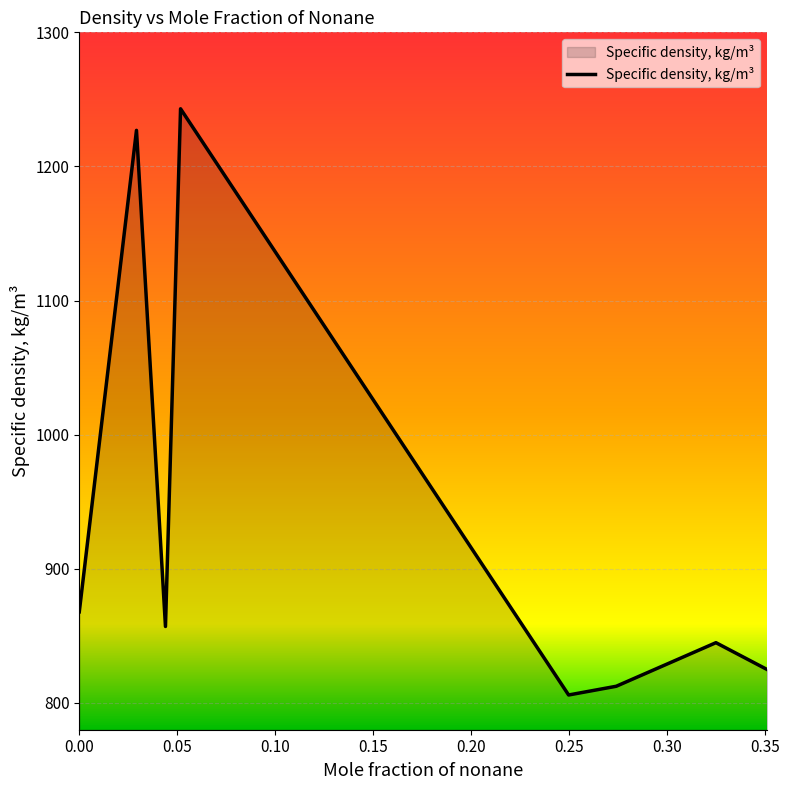

What is the minimum value shown in the chart?

805.9